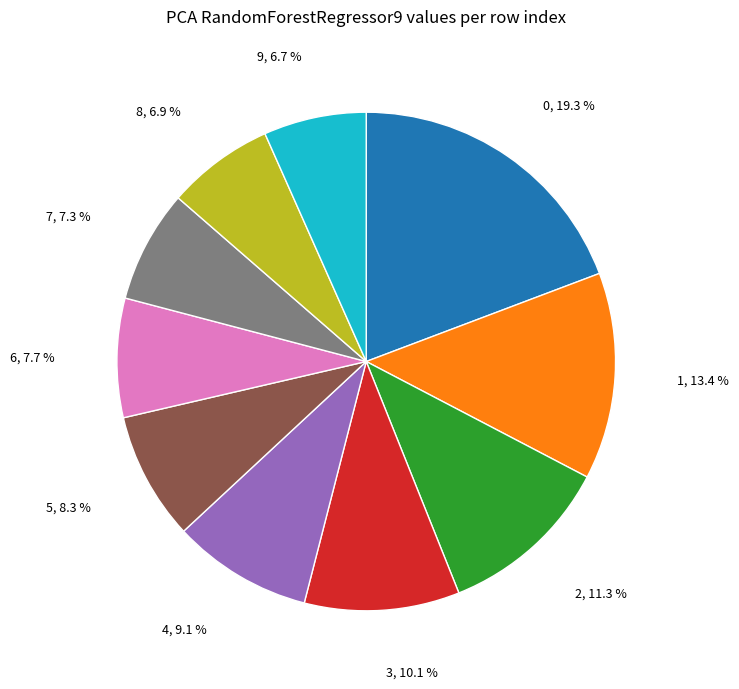

Does any single category account for the majority?

No